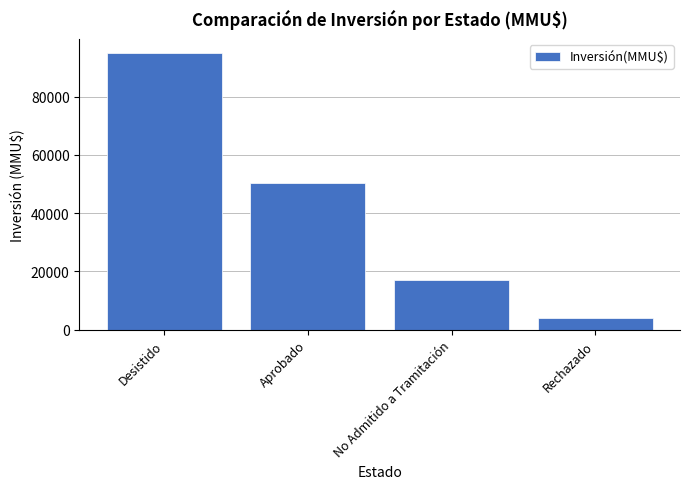

Rank the categories by value from highest to lowest.

Desistido, Aprobado, No Admitido a Tramitación, Rechazado